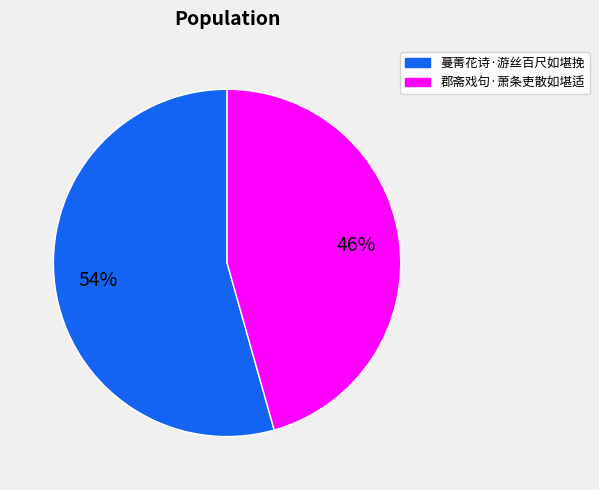

Which slice represents more than half of the pie?

蔓菁花诗·游丝百尺如堪挽